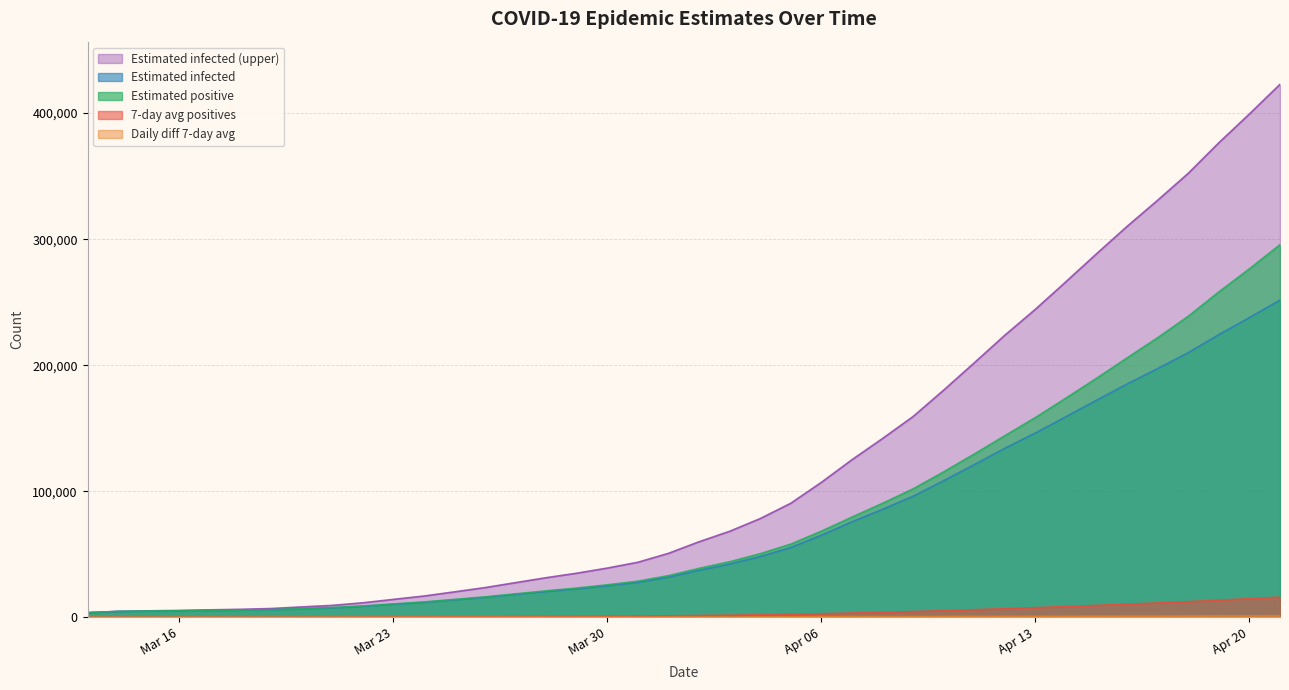

Is the value of dif_pos7 at 2020-04-07 greater than the value of Einfected_U at 2020-03-17?

No